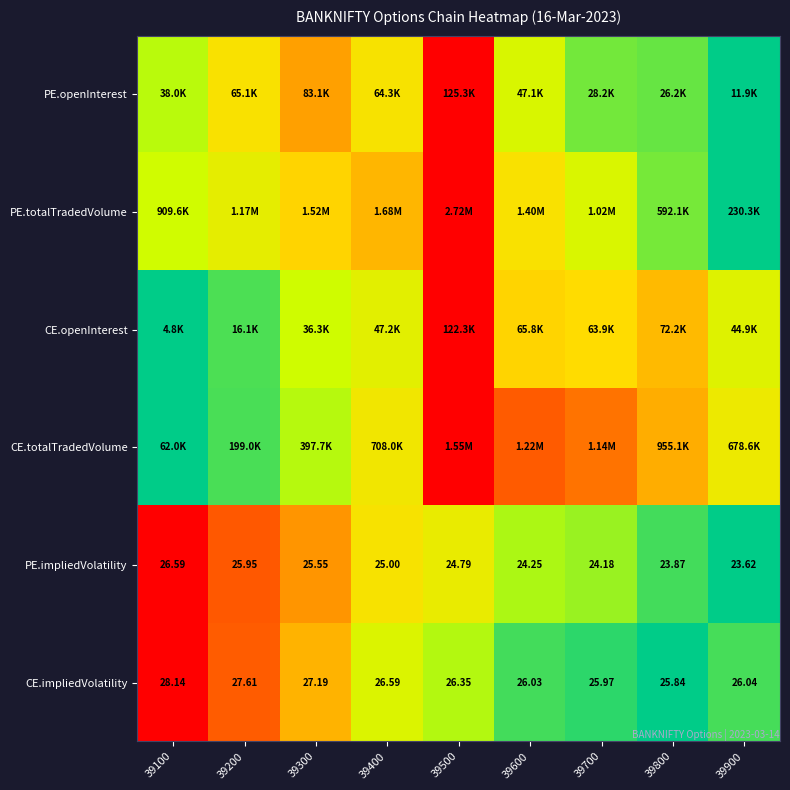

Is the value of PE.impliedVolatility at 39200 greater than the value of CE.impliedVolatility at 39900?

No